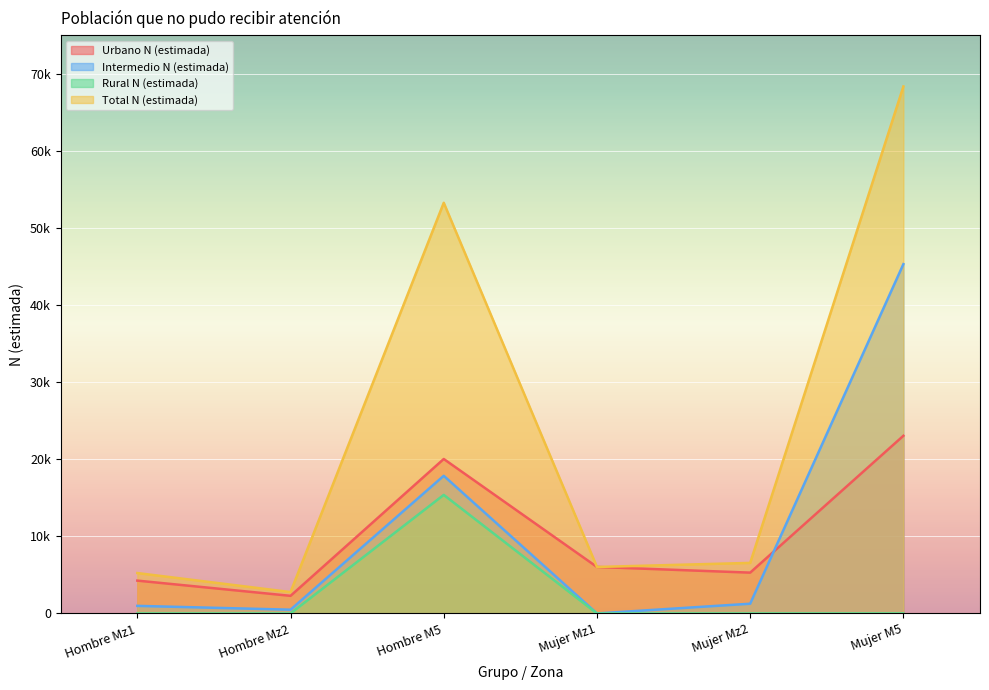

At which label is Urbano N (estimada) closest to 12664?

Mujer Mz1